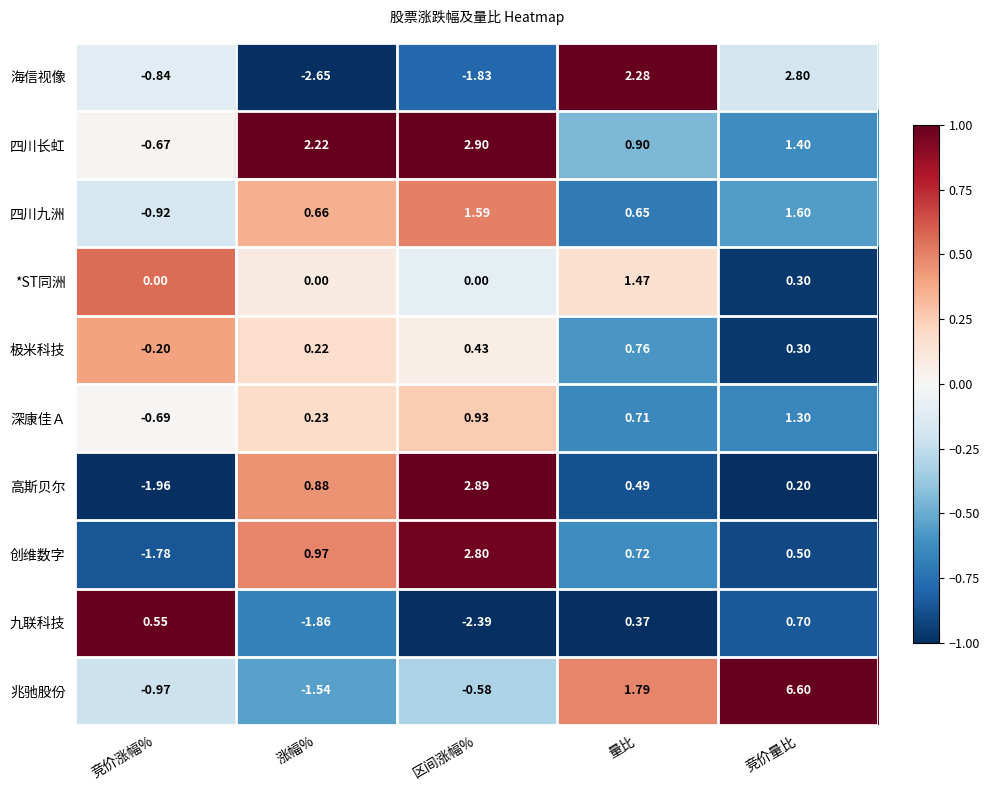

List the labels in order of 深康佳Ａ value, largest first.

竞价量比, 区间涨幅%, 量比, 涨幅%, 竞价涨幅%